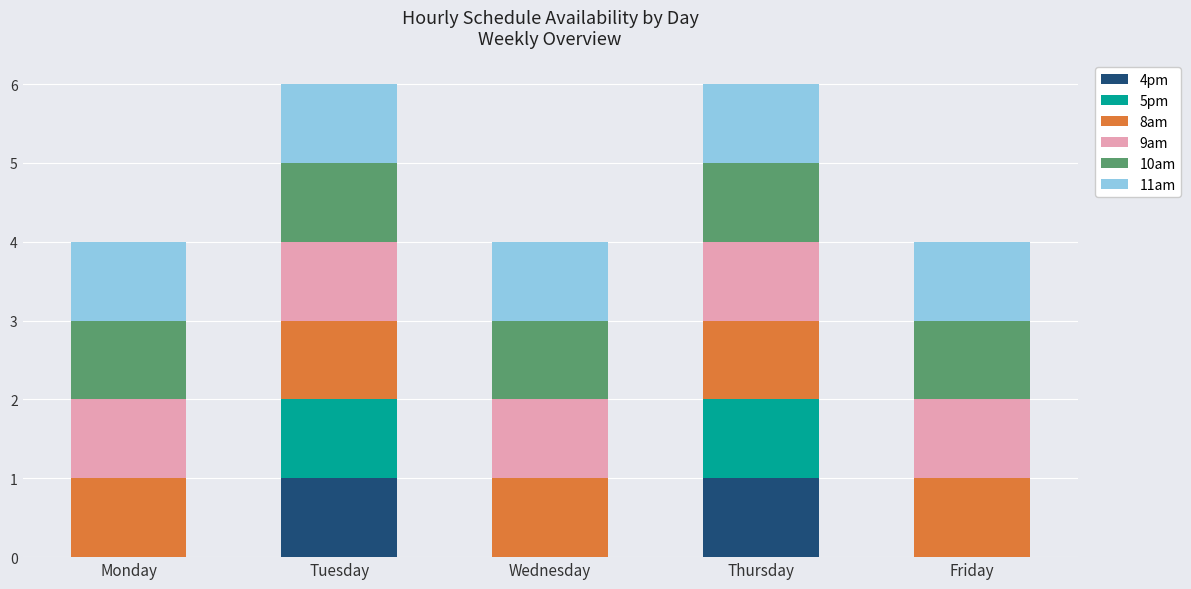

What is the total value across all series at Friday?

4